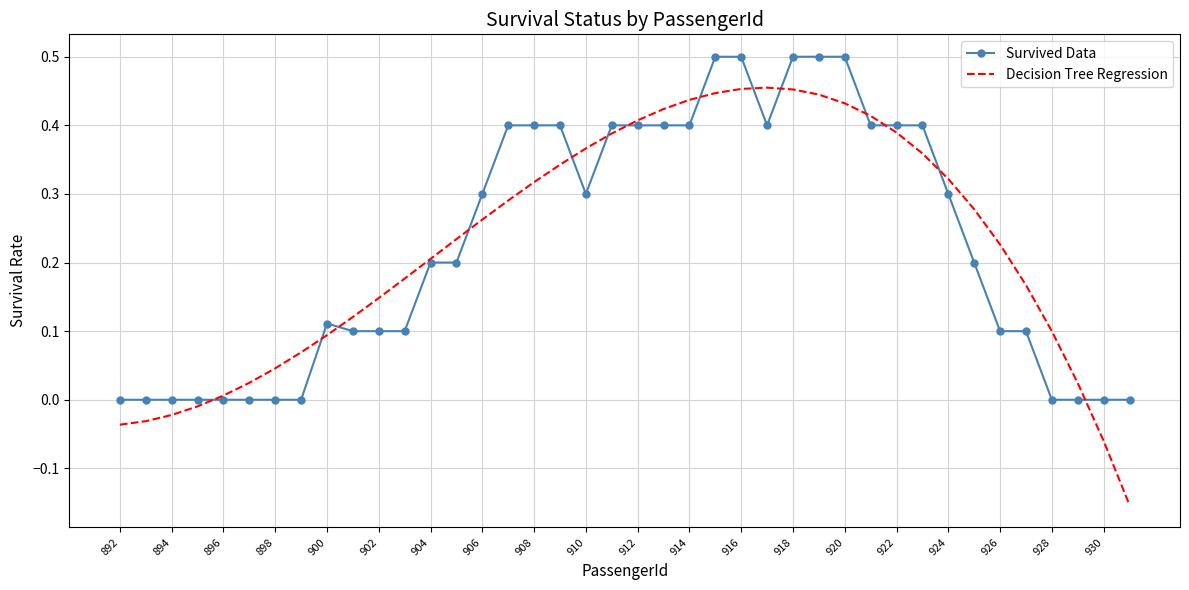

Which series has the widest spread of values?

Decision Tree Regression